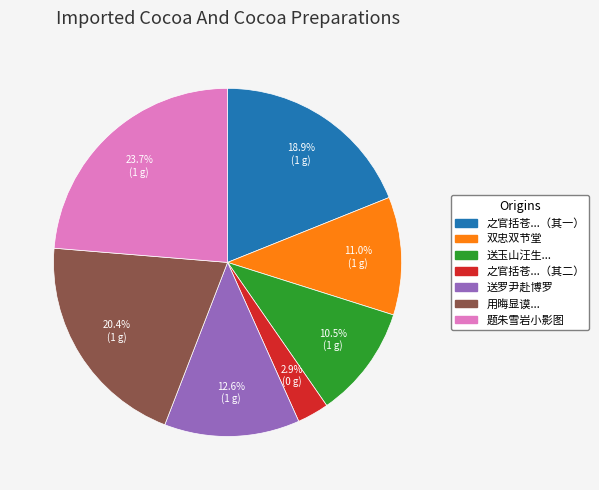

Count the number of slices in the pie.

7